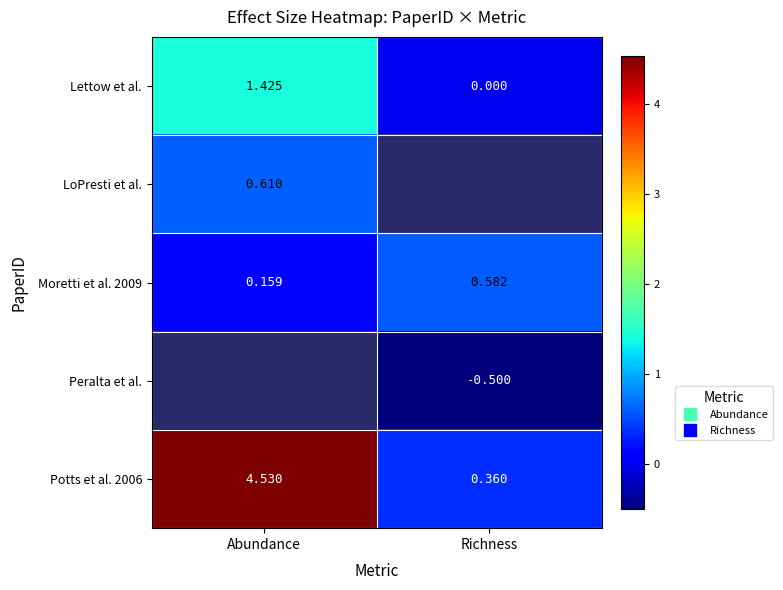

True or false: LoPresti et al. has a value of 0.6 at Abundance.

True